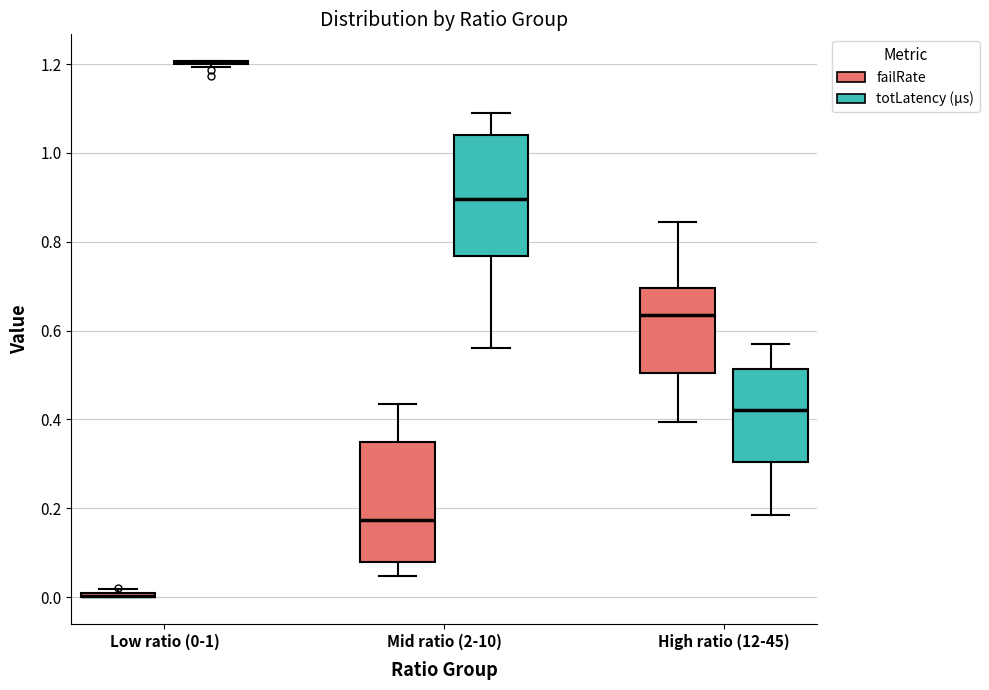

Reading left to right, read every box against the y-axis: the position of its median line, the range the box covers, and the ends of its whiskers. The values are not printed on the chart, so give them approximately, as read against the axis.

Low ratio (0-1) (failRate): box collapsed to a line at 0.00, whiskers 0.00 to 0.02
Low ratio (0-1) (totLatency (µs)): box collapsed to a line at 1.20, whiskers 1.20 to 1.20
Mid ratio (2-10) (failRate): median 0.18, box 0.08 to 0.34, whiskers 0.04 to 0.44
Mid ratio (2-10) (totLatency (µs)): median 0.90, box 0.76 to 1.04, whiskers 0.56 to 1.10
High ratio (12-45) (failRate): median 0.64, box 0.50 to 0.70, whiskers 0.40 to 0.84
High ratio (12-45) (totLatency (µs)): median 0.42, box 0.30 to 0.52, whiskers 0.18 to 0.58